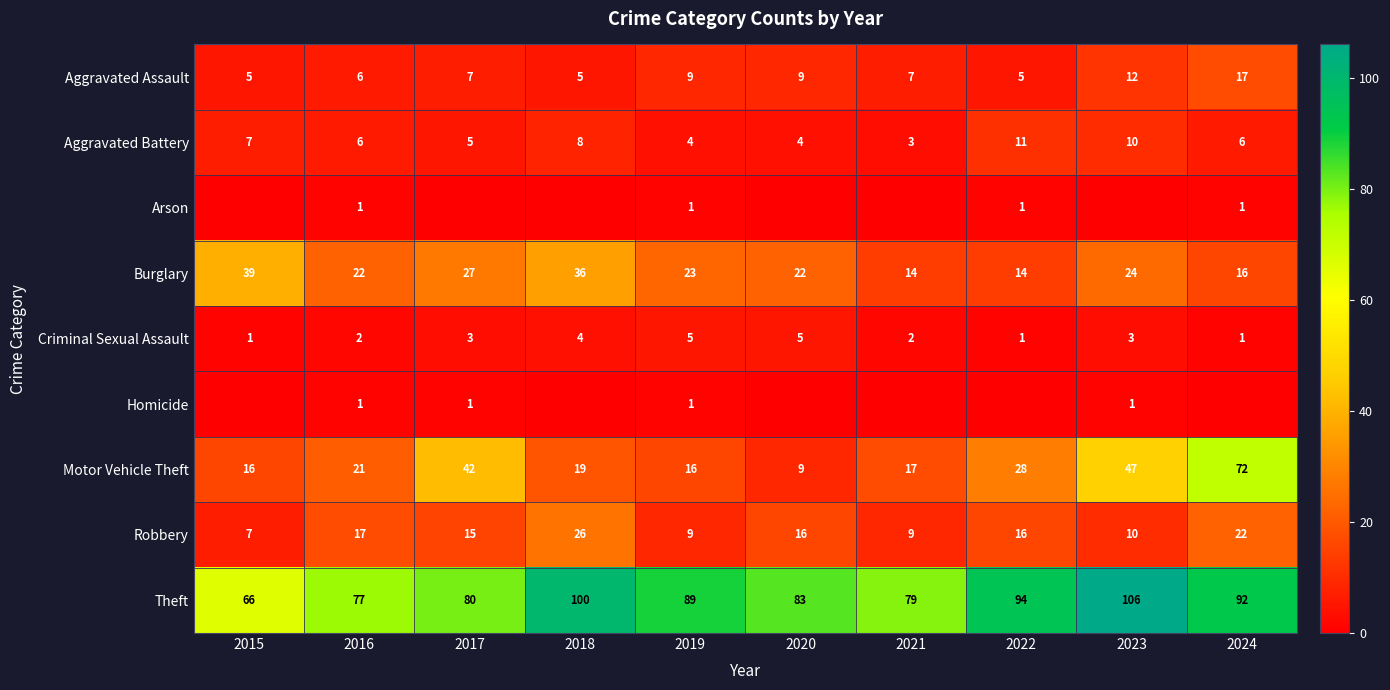

The value of Aggravated Assault at 2020 is 14. True or false?

False